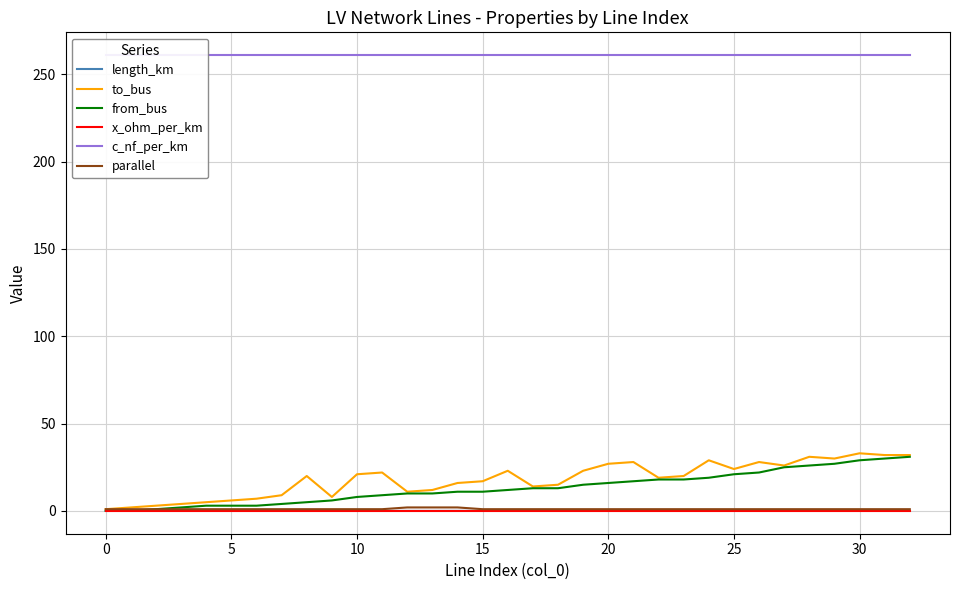

What is the highest value of the from_bus series?

31.0